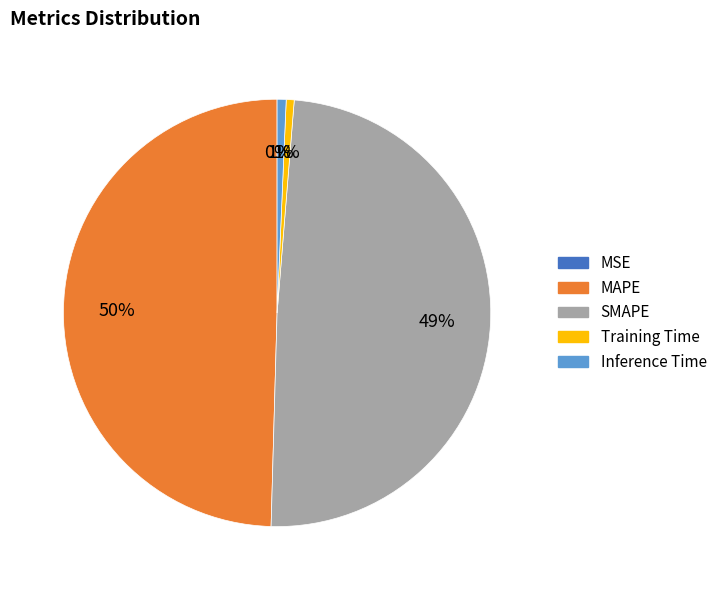

Does any single category account for the majority?

No